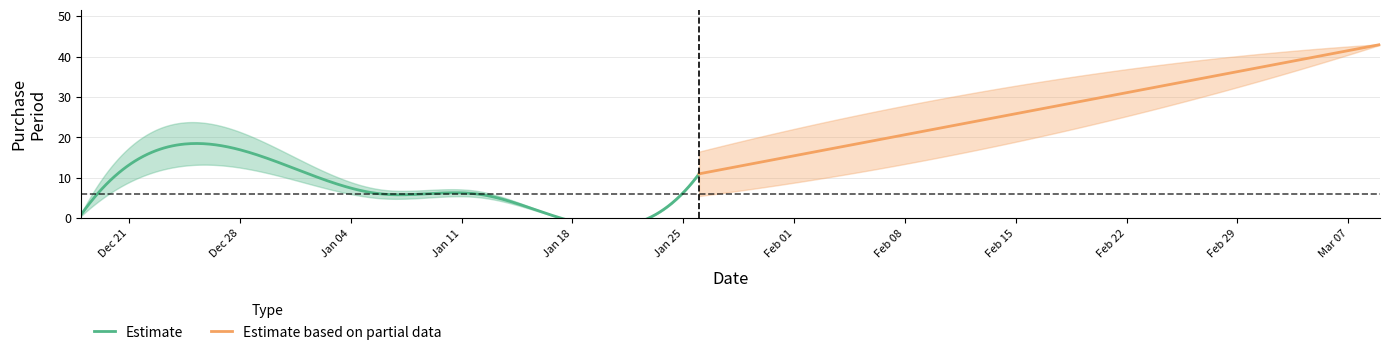

The value at 2016-01-15 is 3. True or false?

True